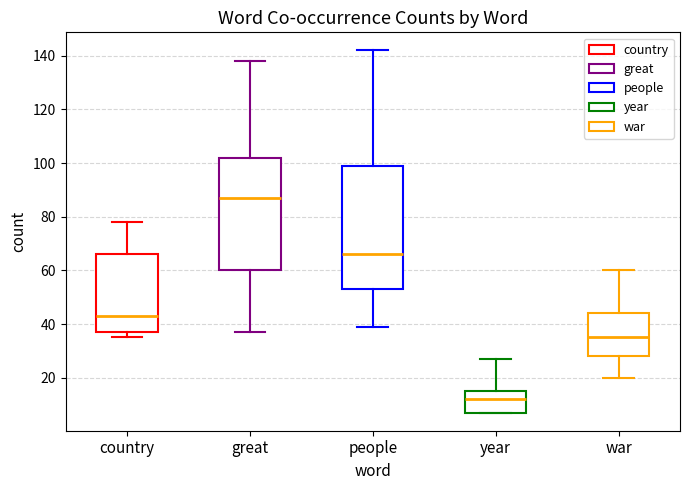

Where is the lower edge of the box for country on the y-axis? The values are not printed on the chart, so give them approximately, as read against the axis.

38